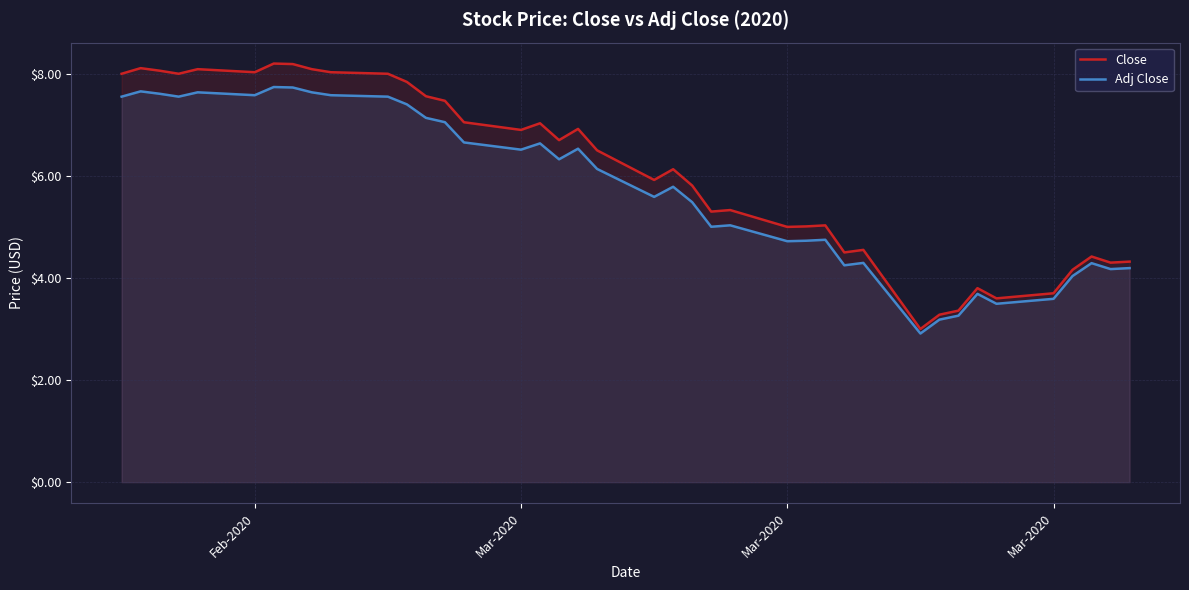

True or false: Close and Adj Close intersect in this chart.

False